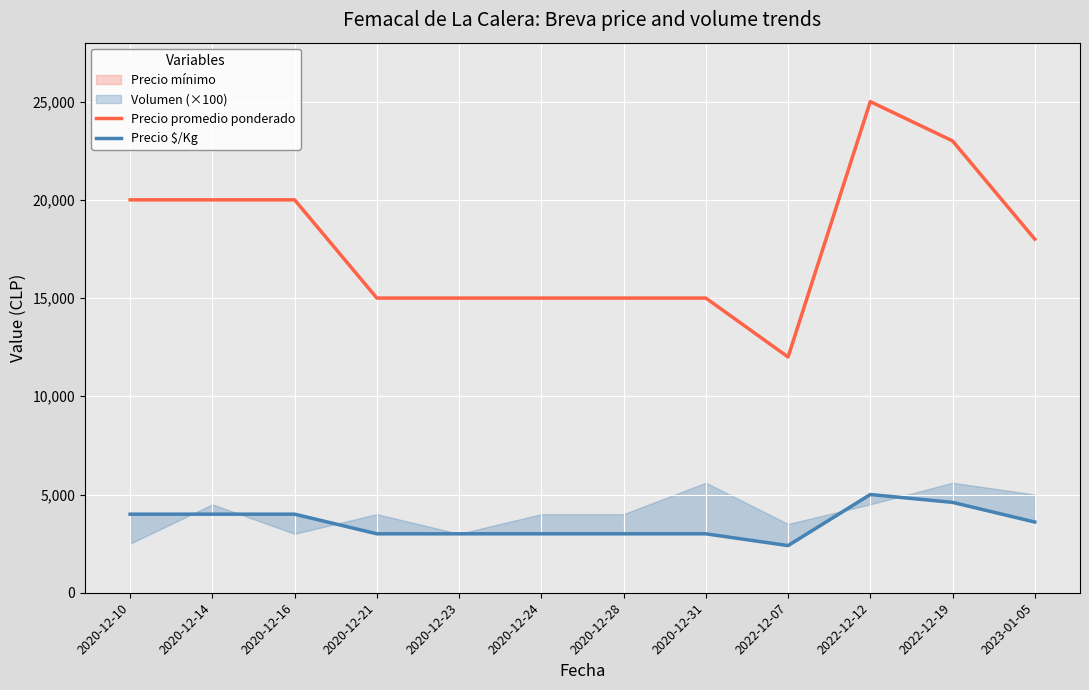

True or false: Precio $/Kg and Precio promedio ponderado intersect in this chart.

False